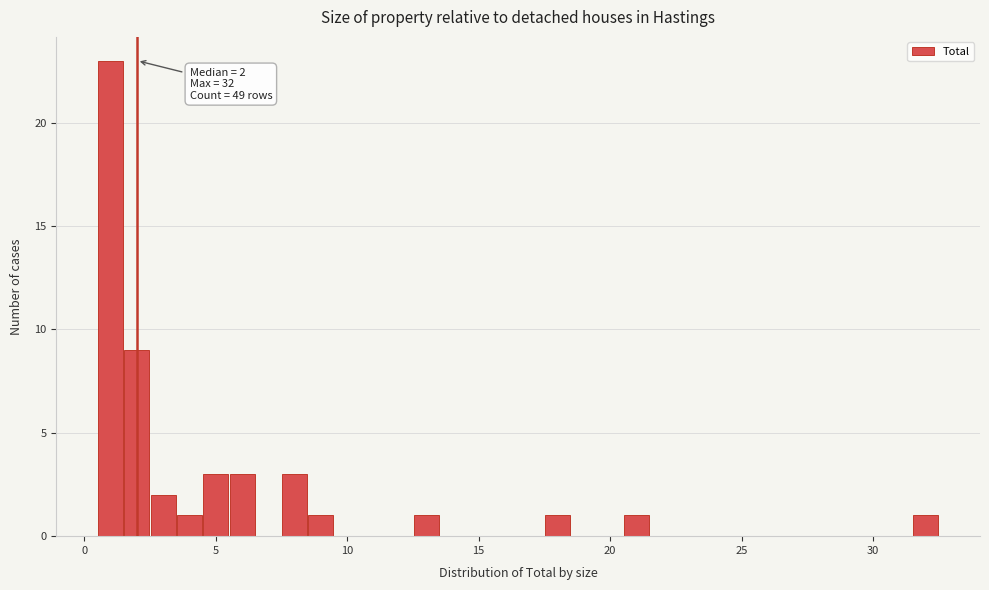

Around what value on the x-axis is the tallest bar? Give the approximate position of its centre, as read against the axis.

1.0